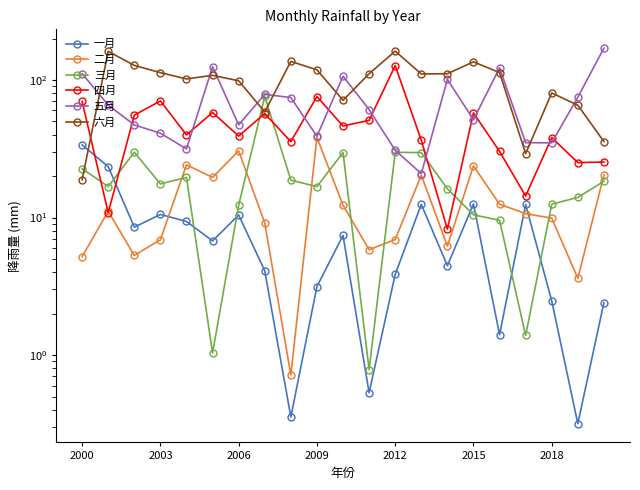

What is the difference between the highest and lowest values at 10?

99.0